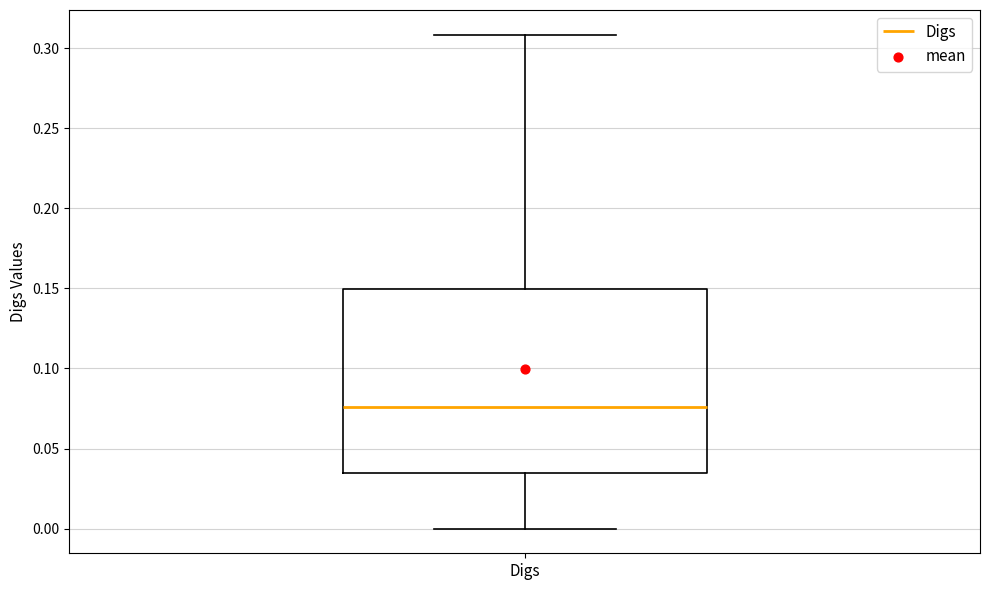

Where does the upper whisker of the box for Digs end on the y-axis? The values are not printed on the chart, so give them approximately, as read against the axis.

0.310